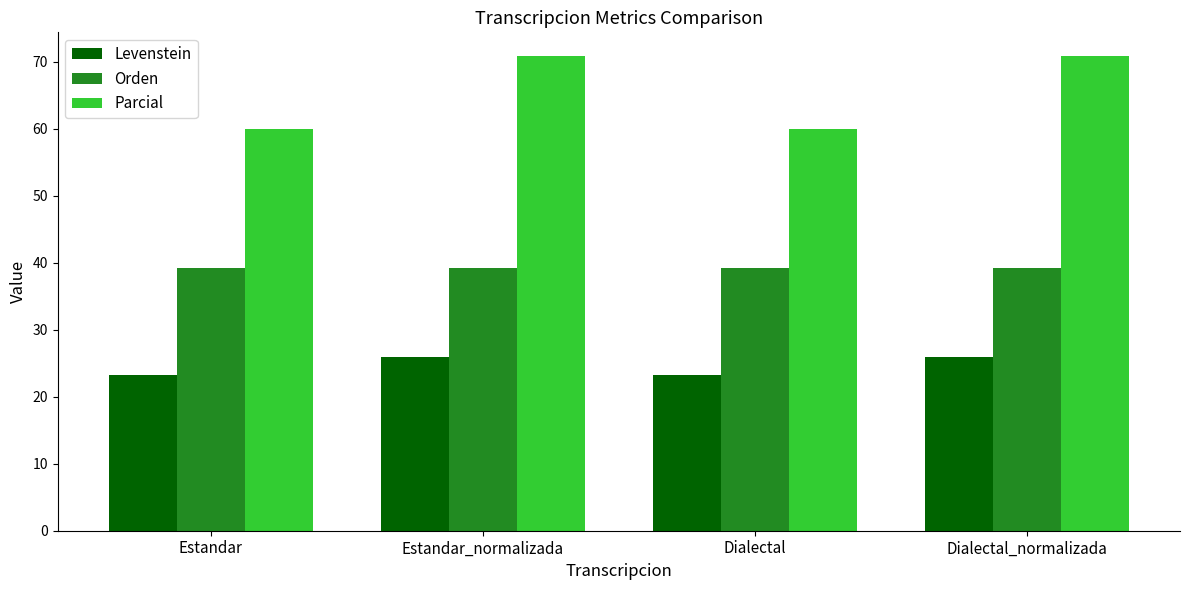

List the series in order of their peak value, lowest first.

Levenstein, Orden, Parcial